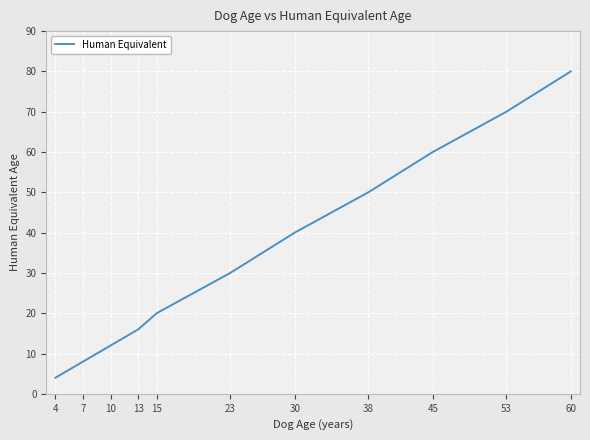

What is the average value?

35